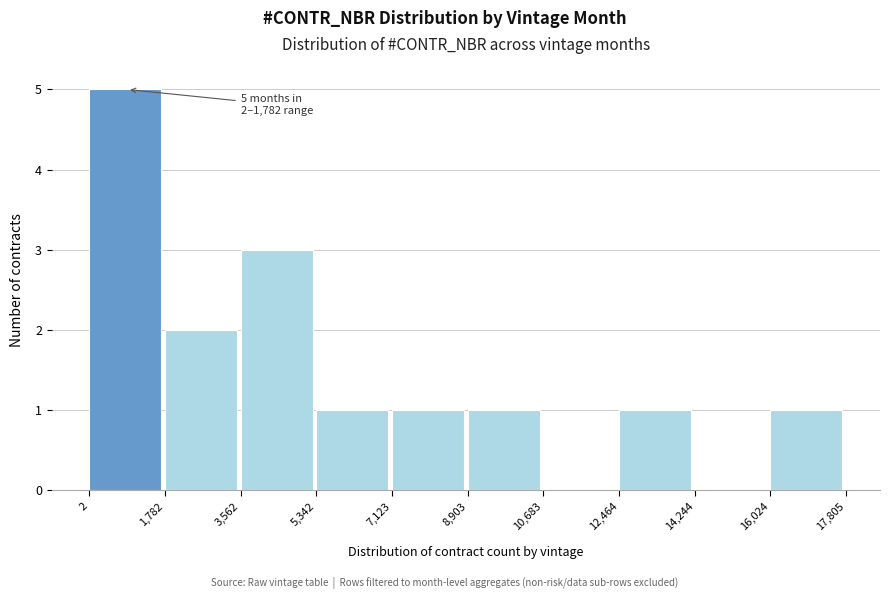

Which range on the x-axis has the tallest bar?

2 to 1,782